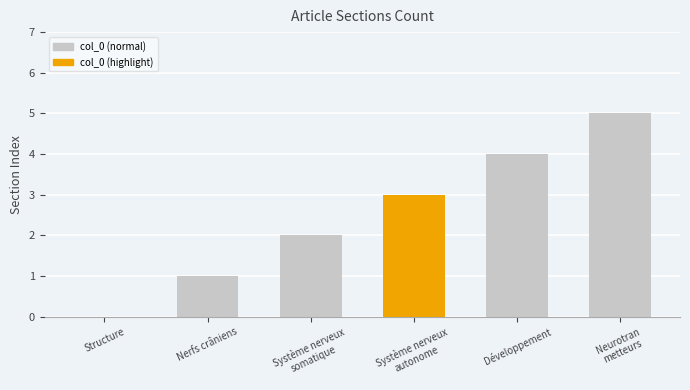

What is the sum of all values?

15